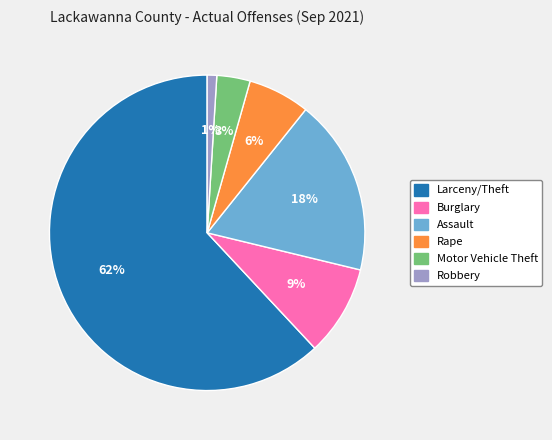

To the nearest percent, what portion does Robbery represent?

1%